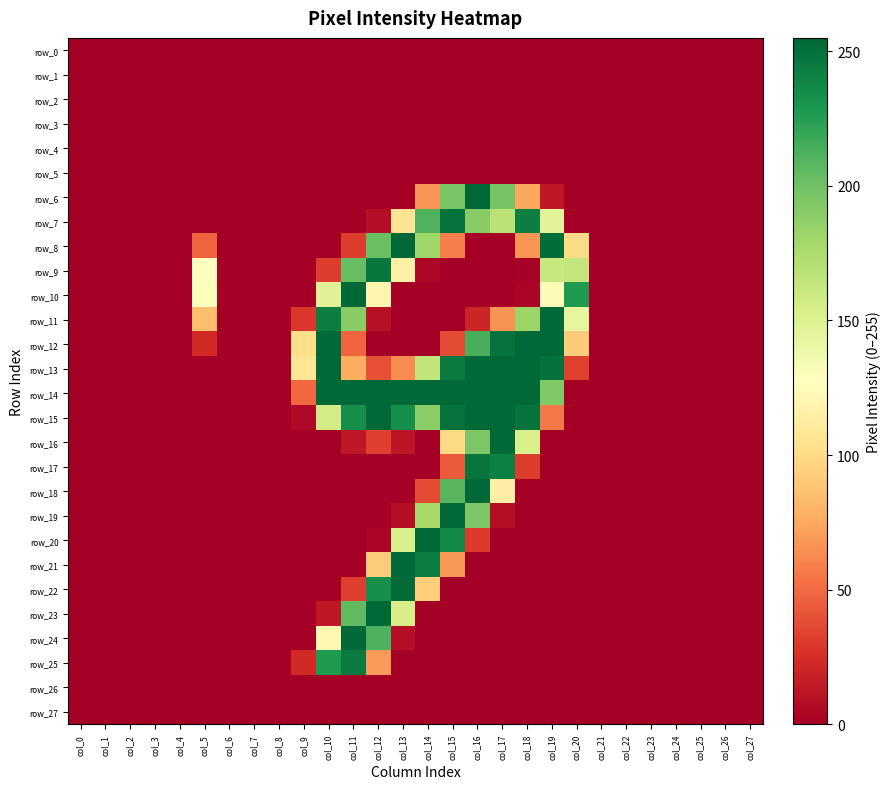

The value of row_25 at col_21 is 0. True or false?

True